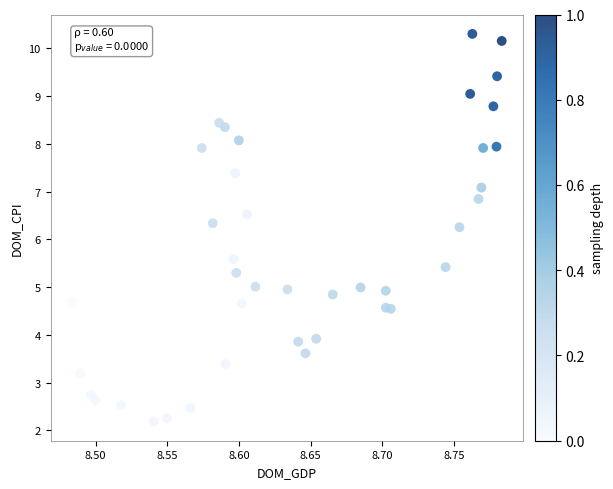

What is the range of Y values (max minus min)?

8.1